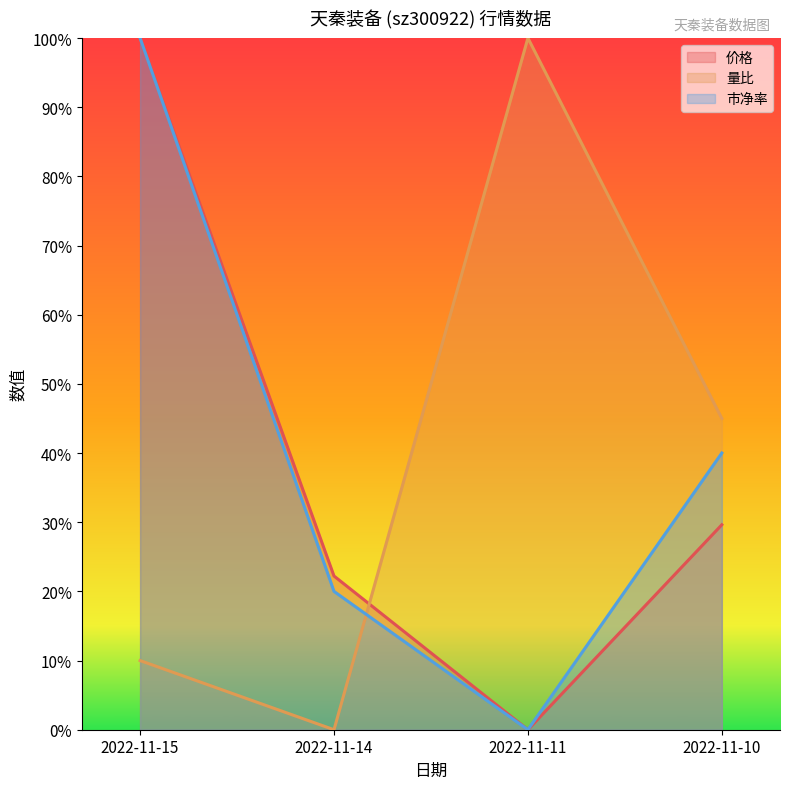

What is the maximum value for 价格?

1.0